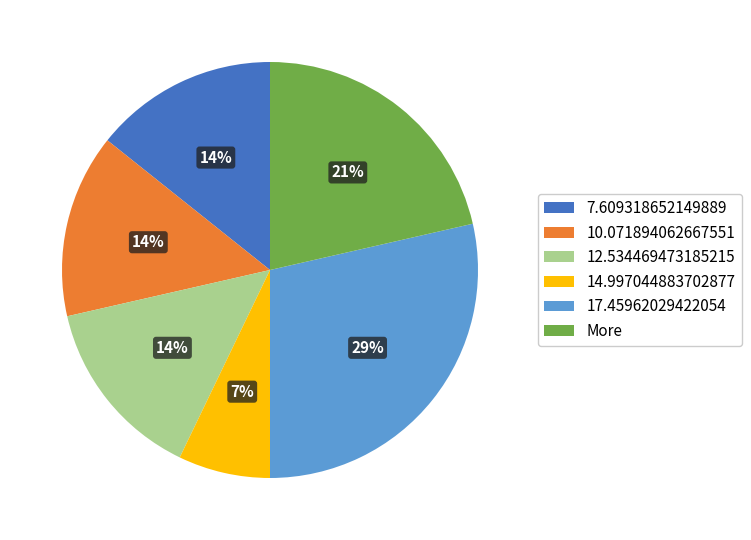

Approximately how many times larger is the value at 10.071894062667551 compared to 14.997044883702877?

2.0